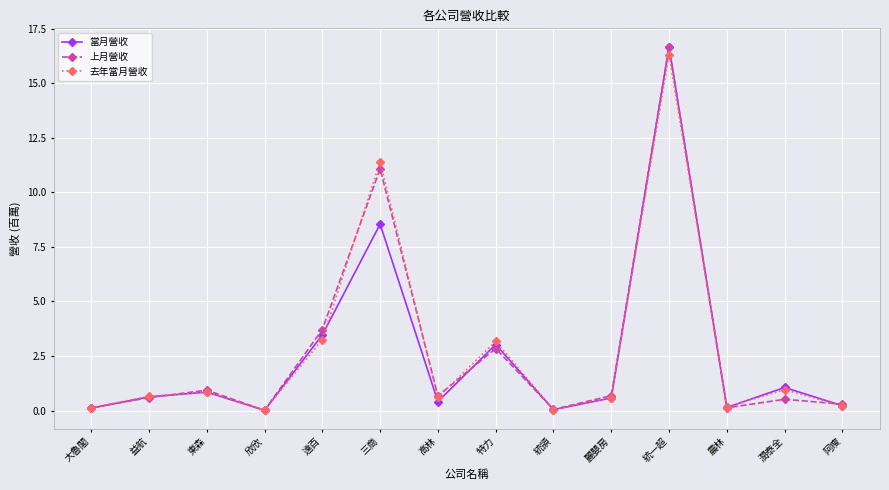

What is the total value across all series at 高林?

1.7